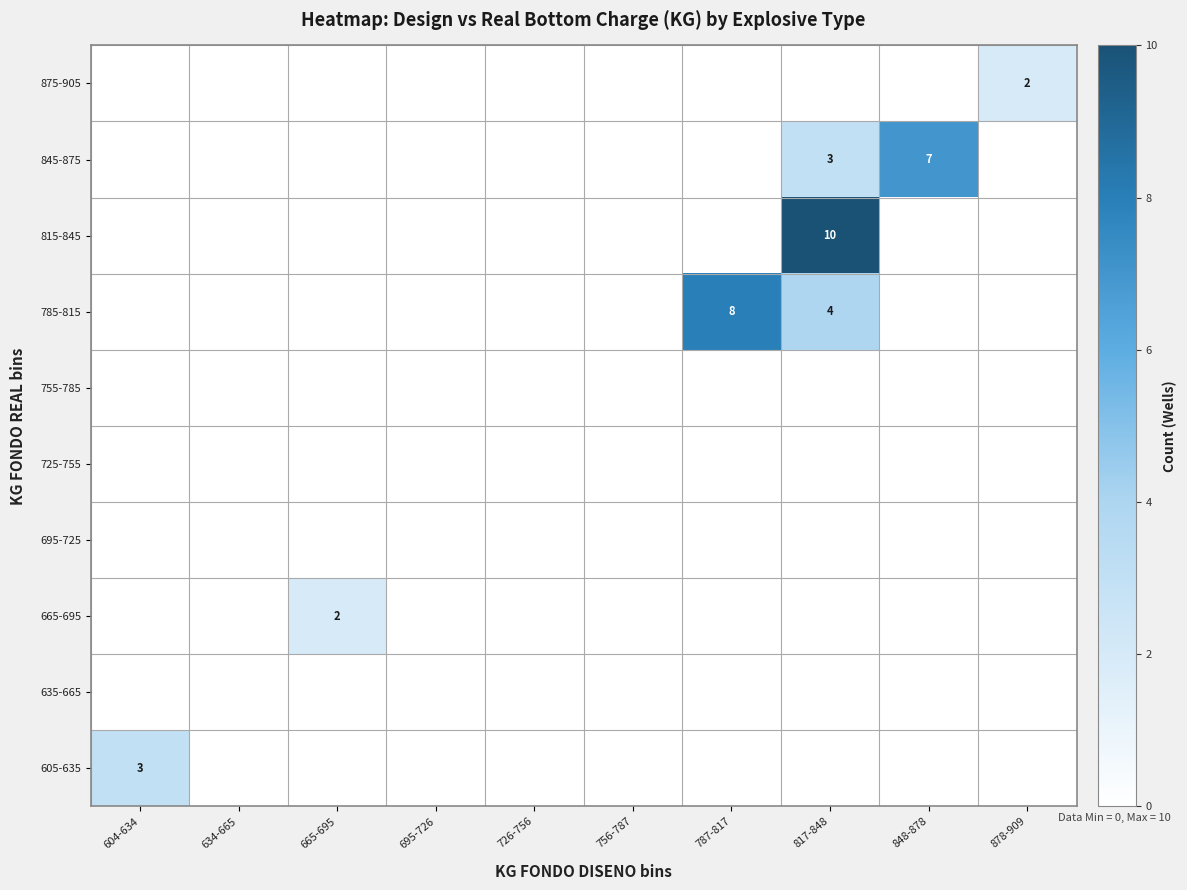

What is the difference between the maximum and second lowest values in the 785-815 series?

8